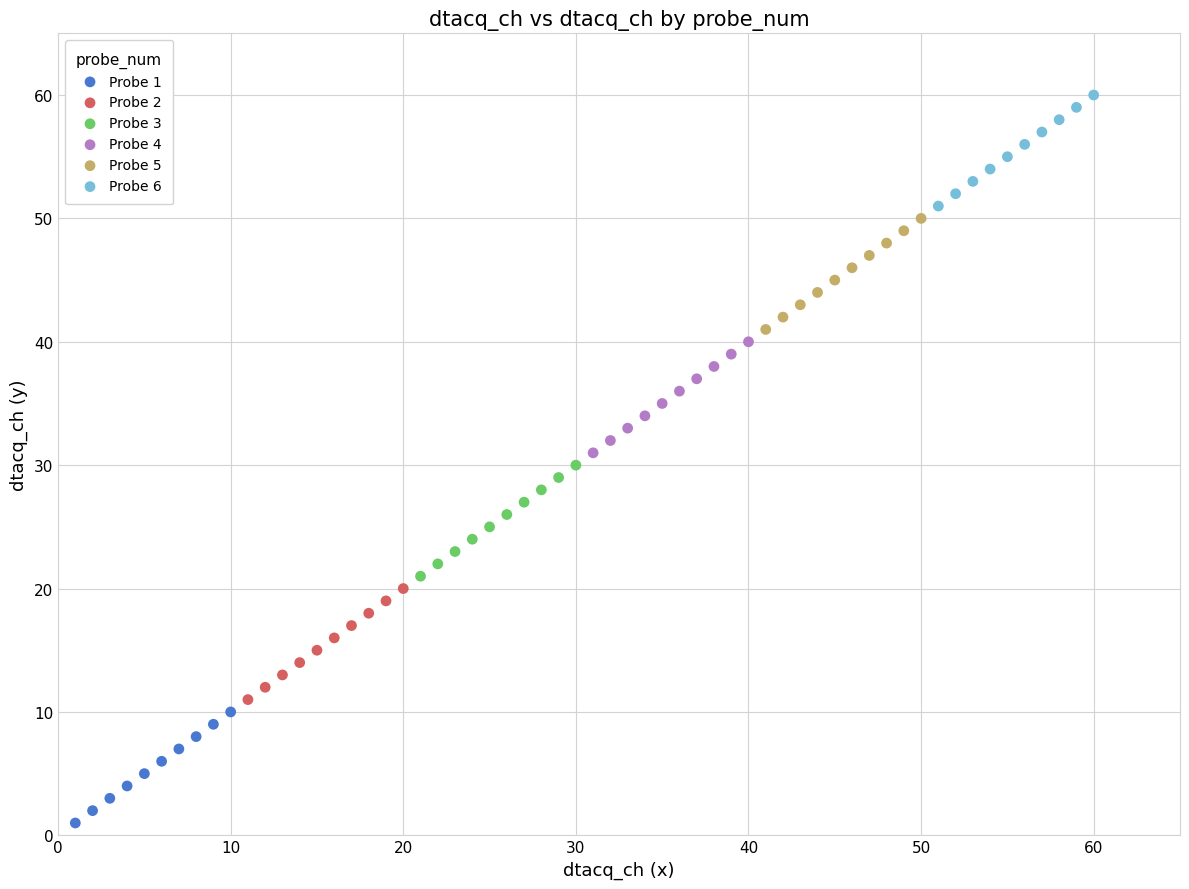

Which series contains the highest Y value?

Probe 6